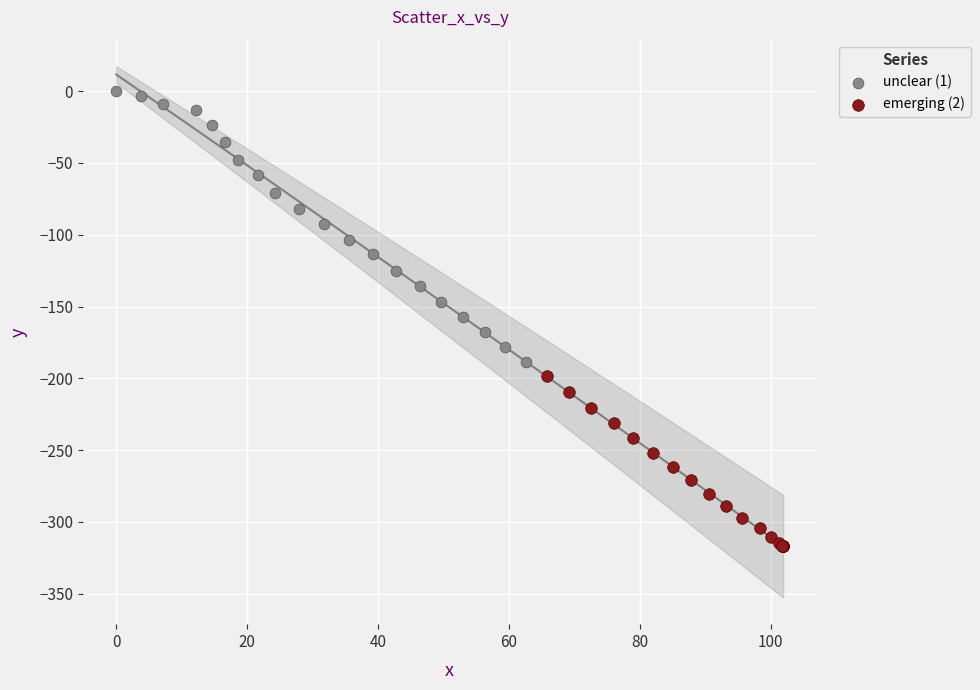

Which series reaches the minimum Y coordinate?

emerging (2)